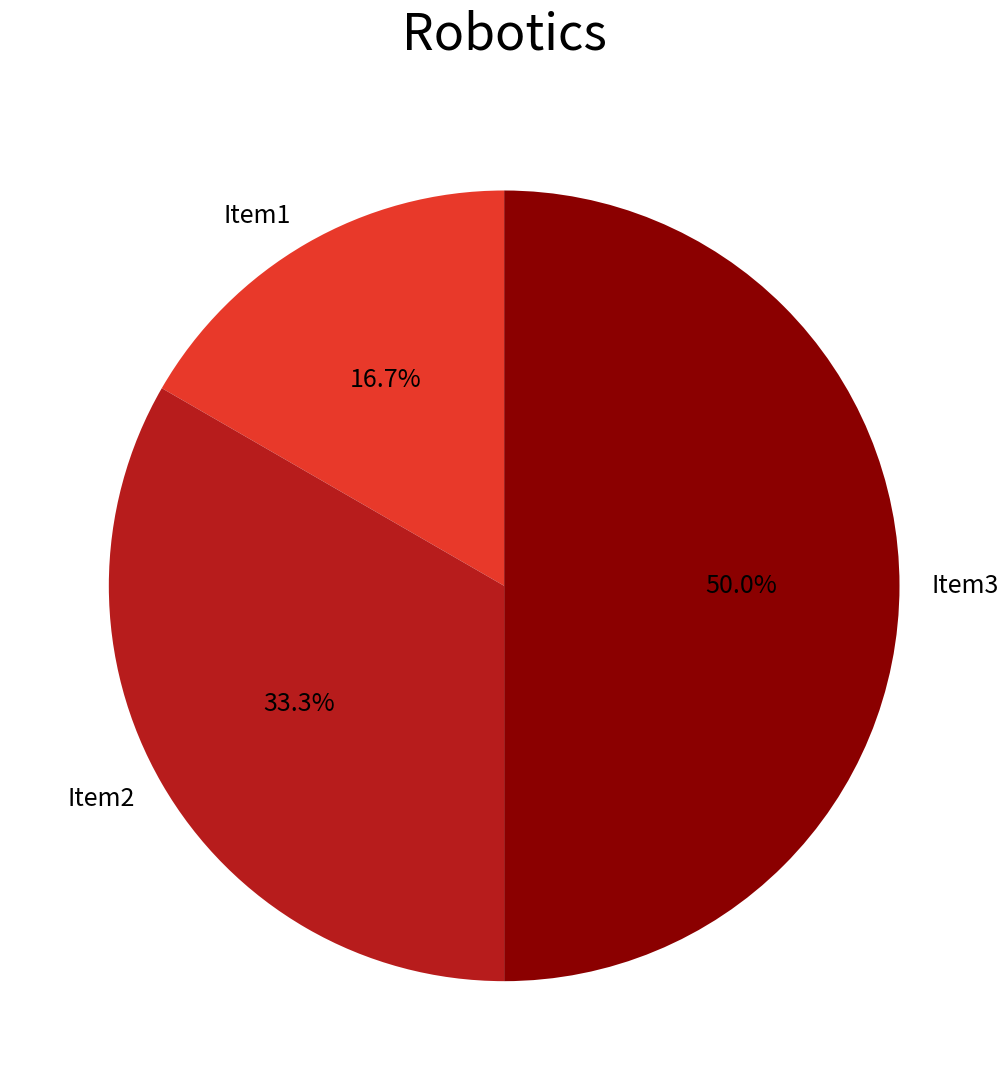

What is the ratio of the value at Item1 to the value at Item2?

0.5